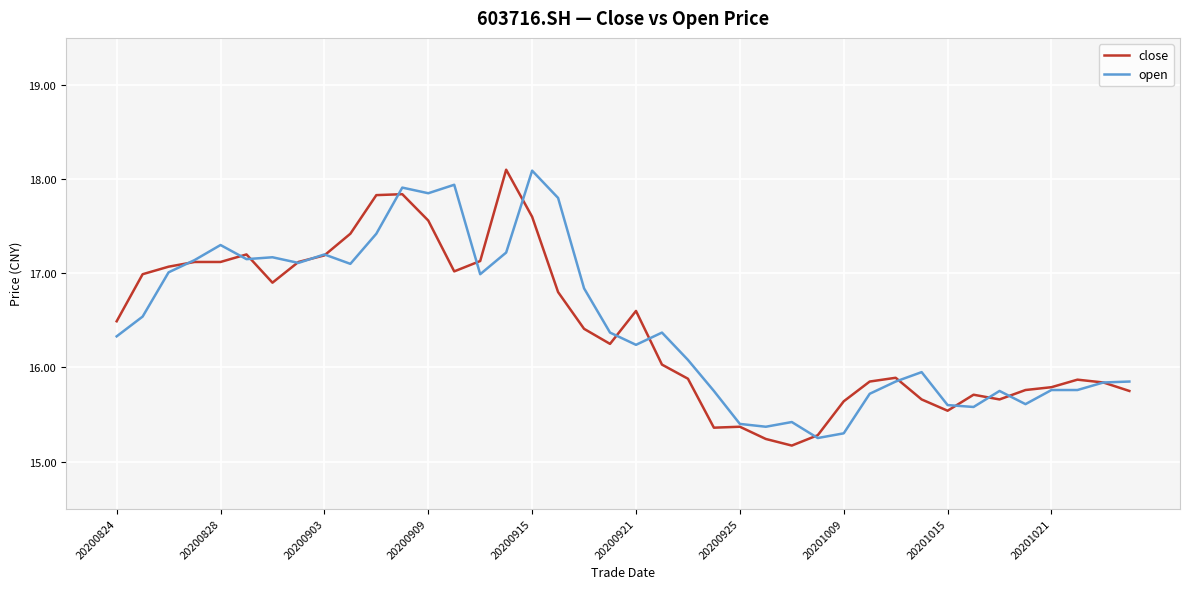

What is the greatest value displayed?

18.1